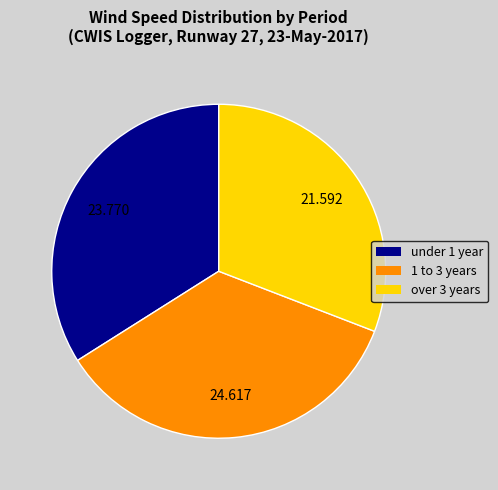

Is there a majority slice in this chart?

No